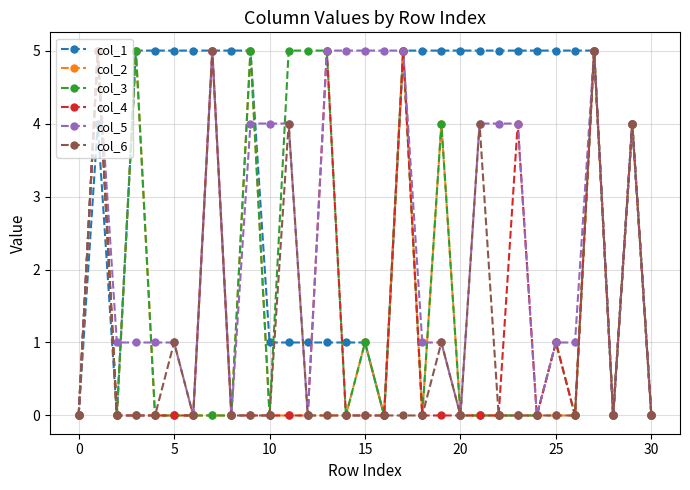

True or false: col_3 has more than 1 points higher than both neighbors.

True